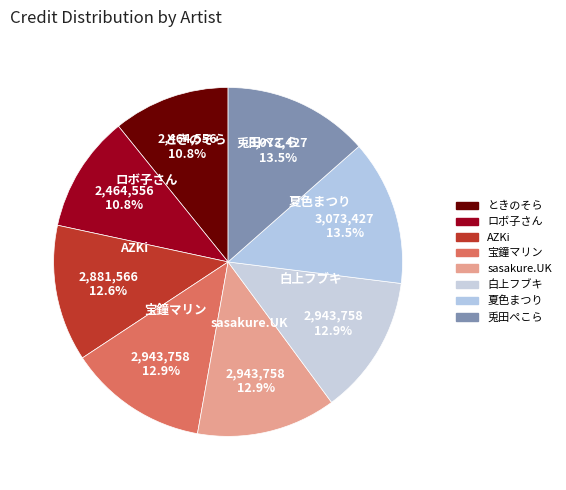

To the nearest percent, what is the combined percentage of 兎田ぺこら and sasakure.UK?

26%